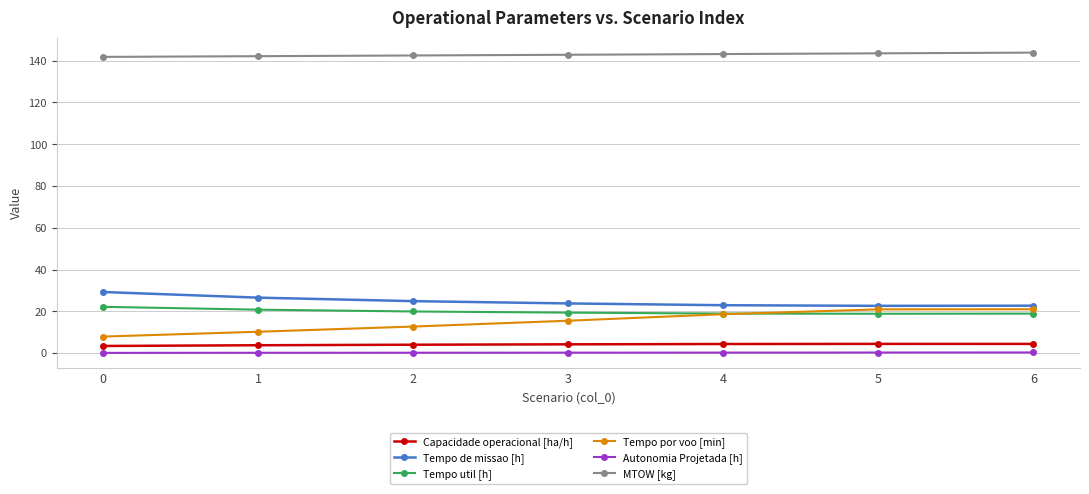

The Tempo de missao [h] series shows 39.2 at 4. True or false?

False